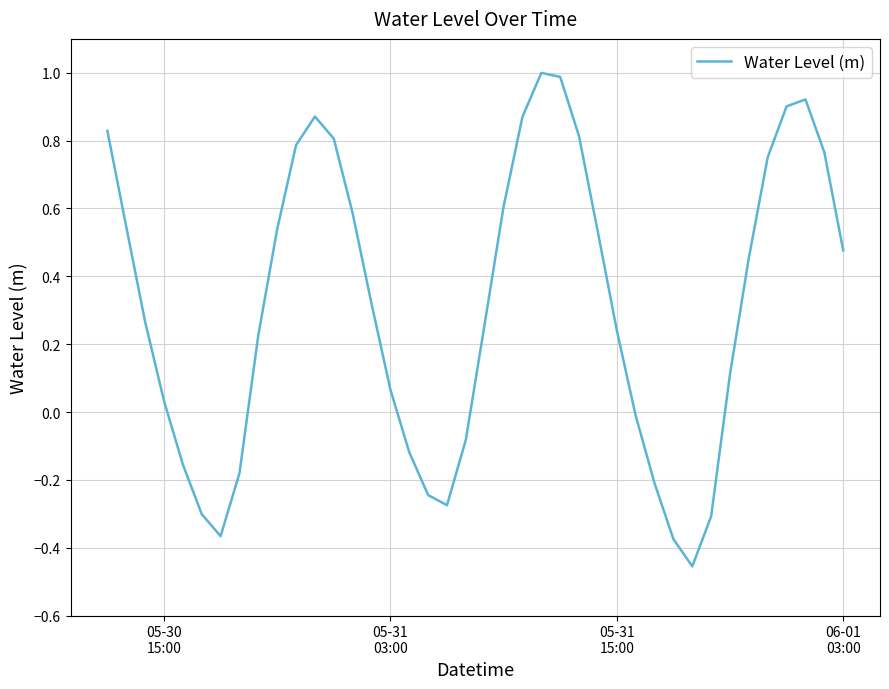

What is the difference between the maximum and minimum values?

1.5